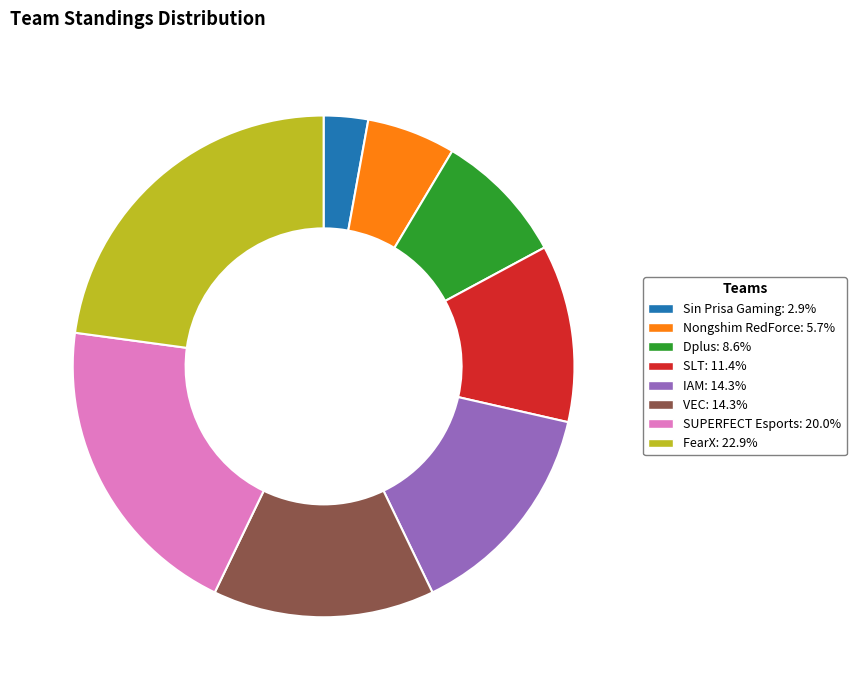

True or false: VEC accounts for 14% of the total.

True